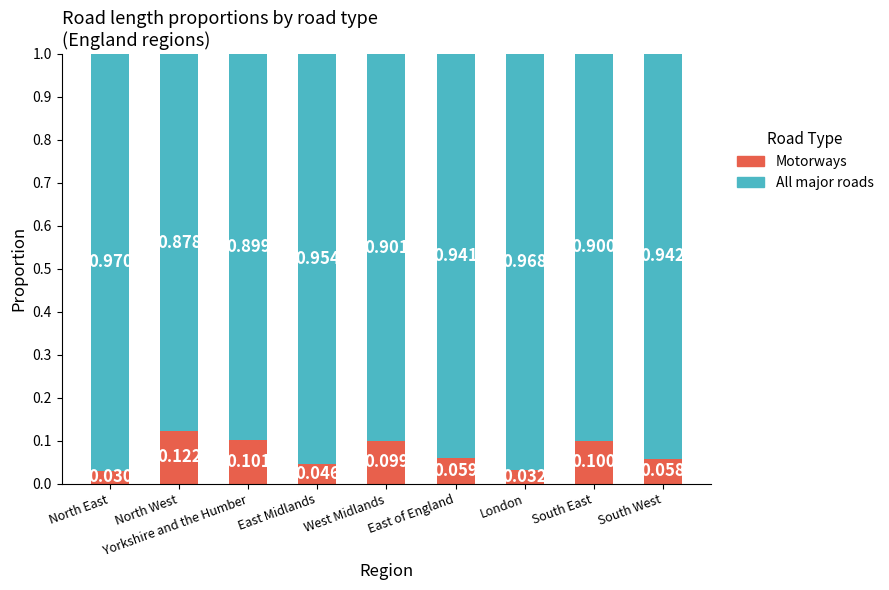

At which label does Motorways reach its peak?

North West